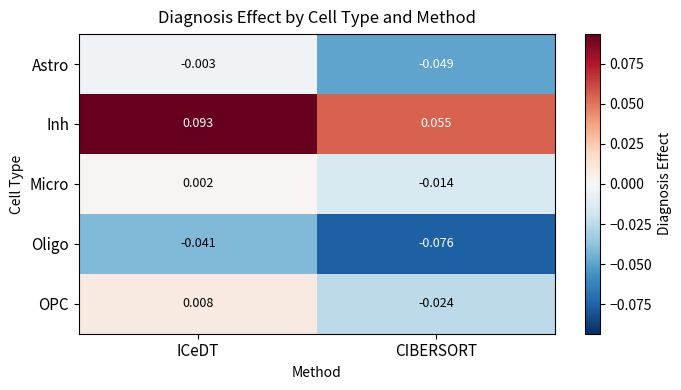

Which series has the largest total across all categories?

Inh